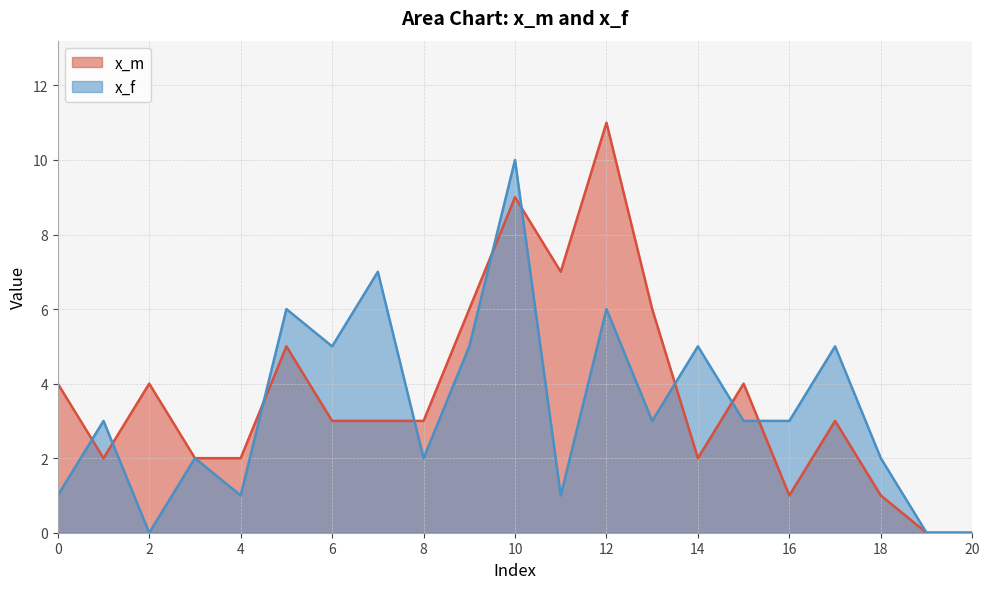

The value of x_f at 2 is 0. True or false?

True